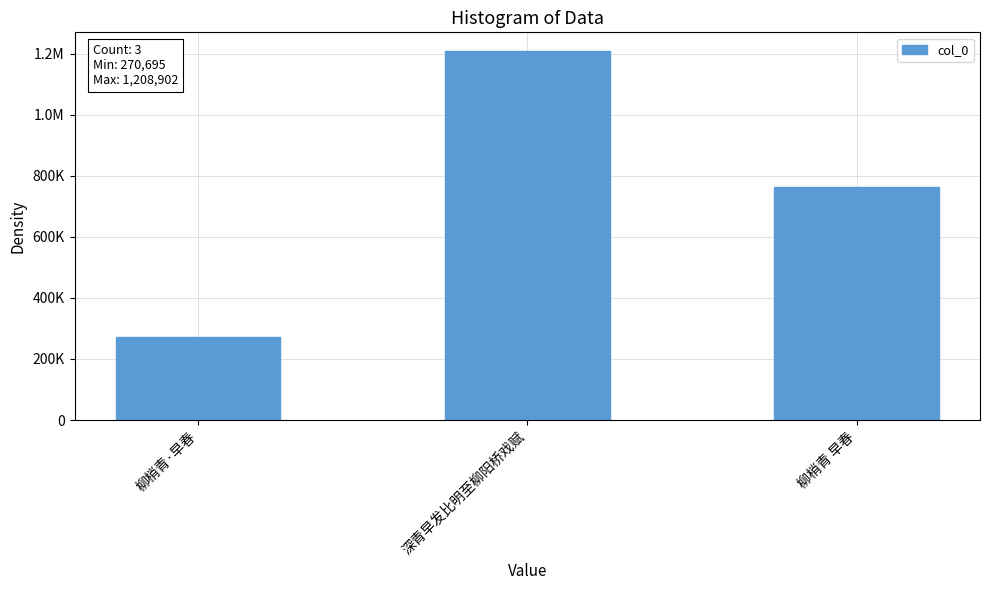

Where is the data nearest to the value 739798?

柳梢青 早春